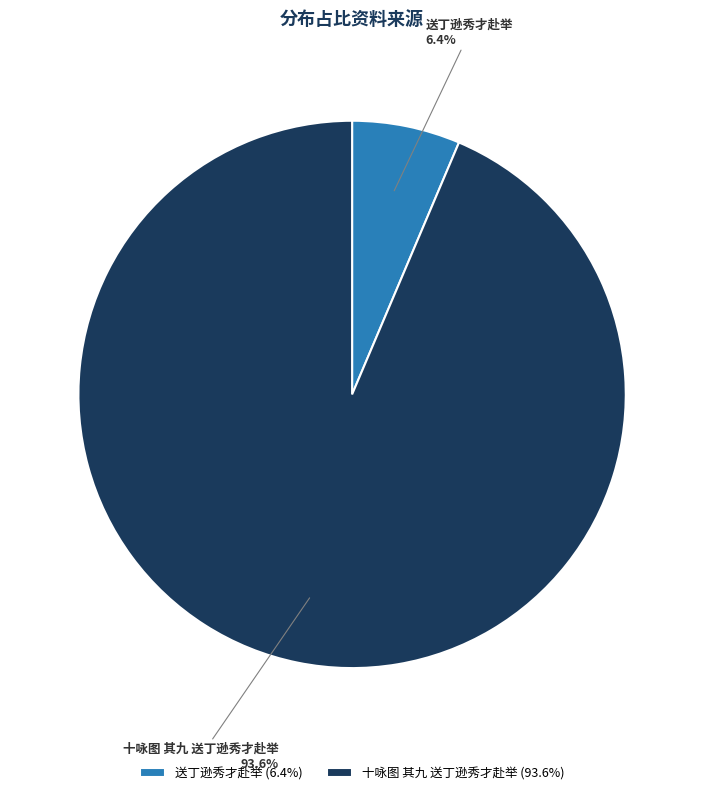

Between 十咏图 其九 送丁逊秀才赴举 and 送丁逊秀才赴举, which is larger?

十咏图 其九 送丁逊秀才赴举